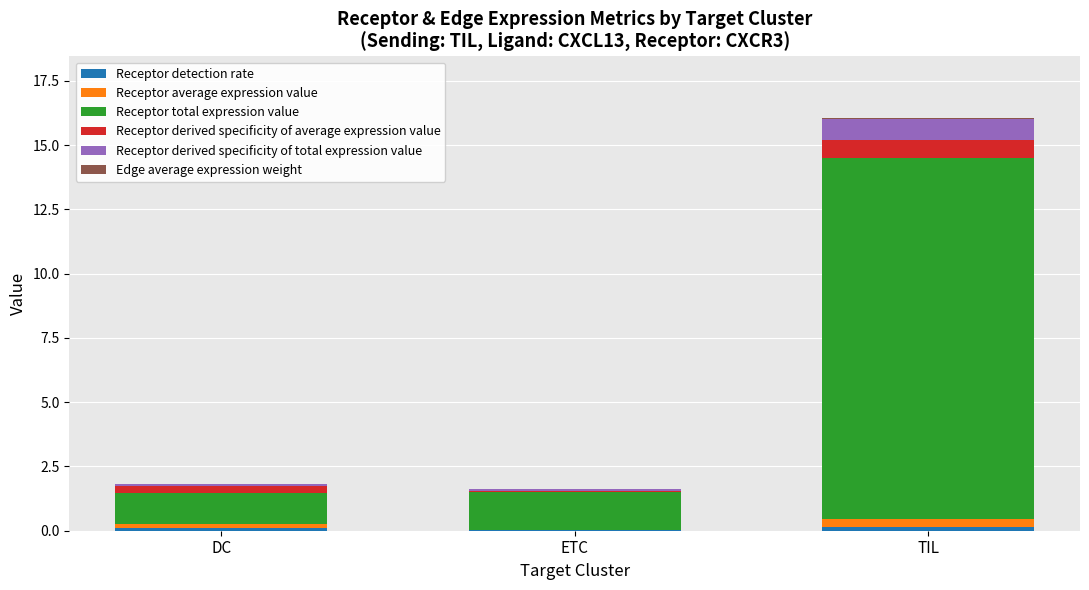

At which category is the sum across all series the highest?

TIL